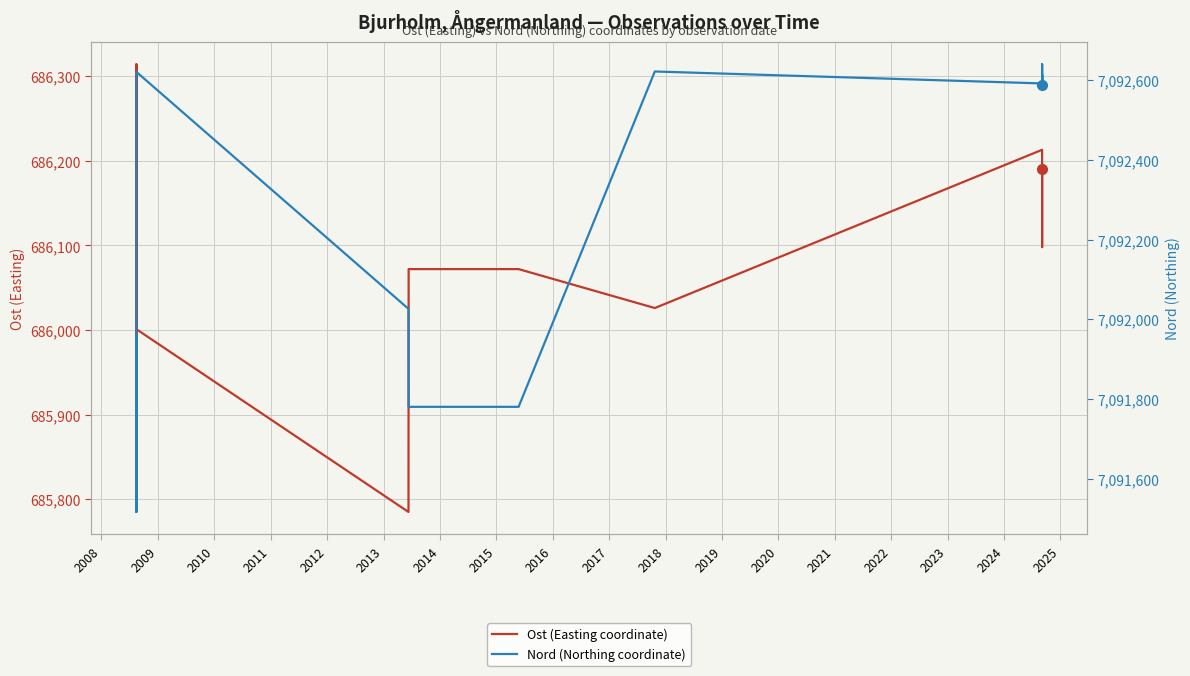

Reading left to right, transcribe all the data shown in this chart.

Ost (Easting coordinate): 686297	686068	685987	686314	685955	685955	685955	686041	686001	686001	686001	686001	685785	686072	686072	686072	686072	686026	686213	686186	686098	686099	686115	686190
Nord (Northing coordinate): 7091543	7091795	7091795	7091516	7091956	7091956	7091956	7091800	7091971	7091971	7092621	7092621	7092026	7091780	7091780	7091780	7091780	7092622	7092592	7092609	7092640	7092577	7092614	7092587